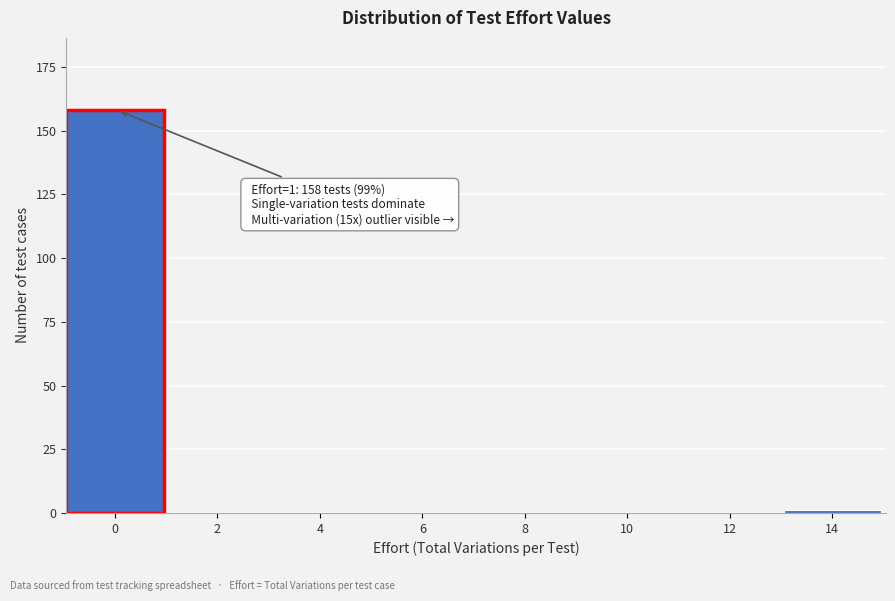

Reading left to right, list all the values displayed in this chart.

0=158	2=0	4=0	6=0	8=0	10=0	12=0	14=1